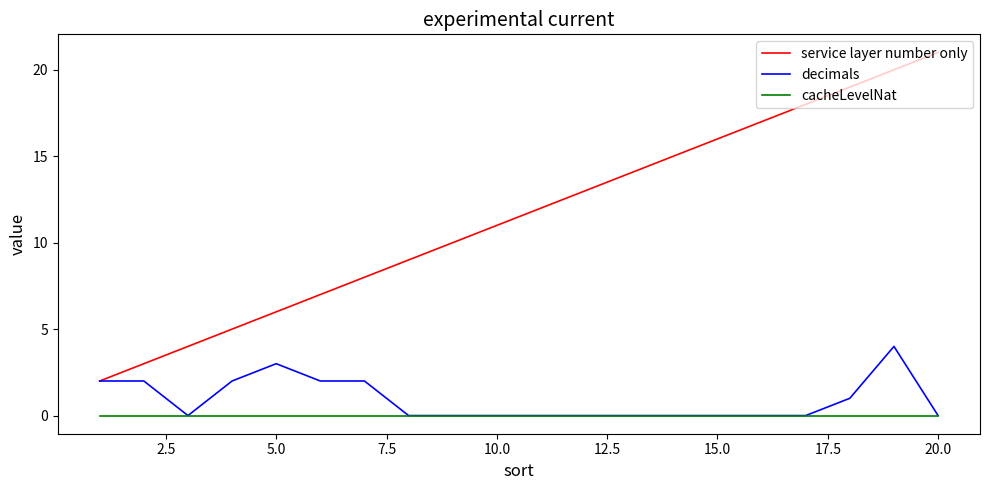

Does the chart display data point markers on the line(s)?

No